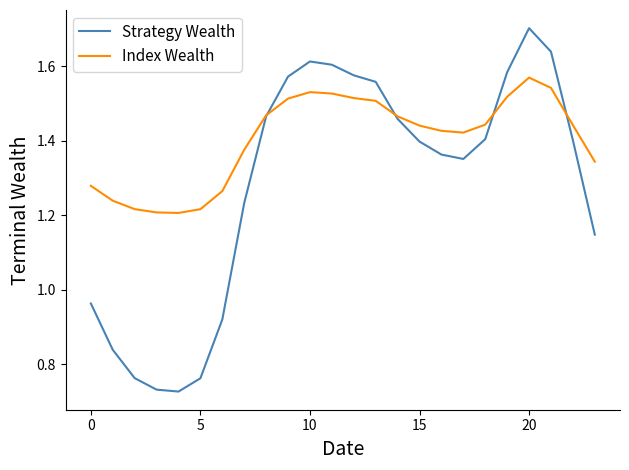

What is the highest value of the Strategy Wealth series?

1.7